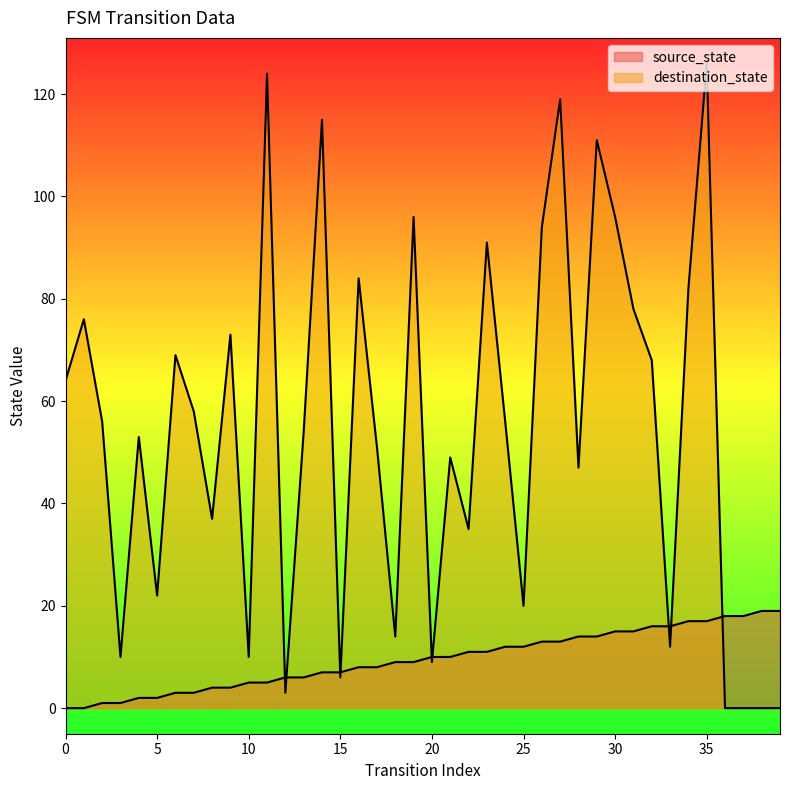

Which category has the highest value in the source_state series?

38